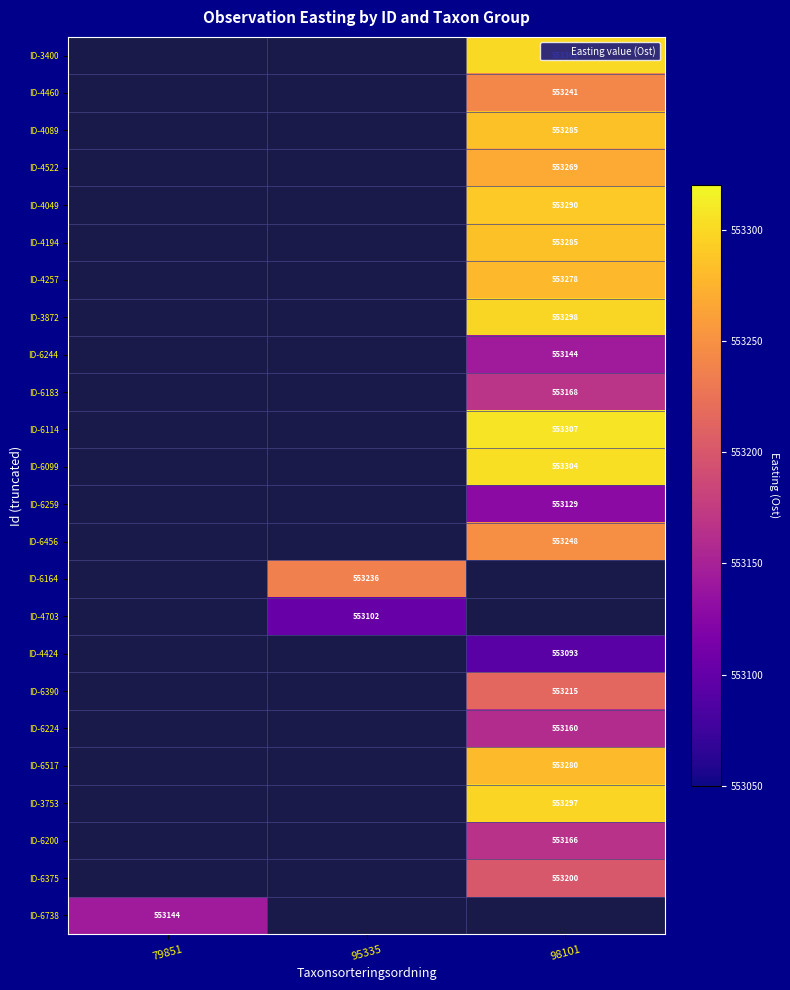

Is it true that ID-6456 equals 879127 at 98101?

False